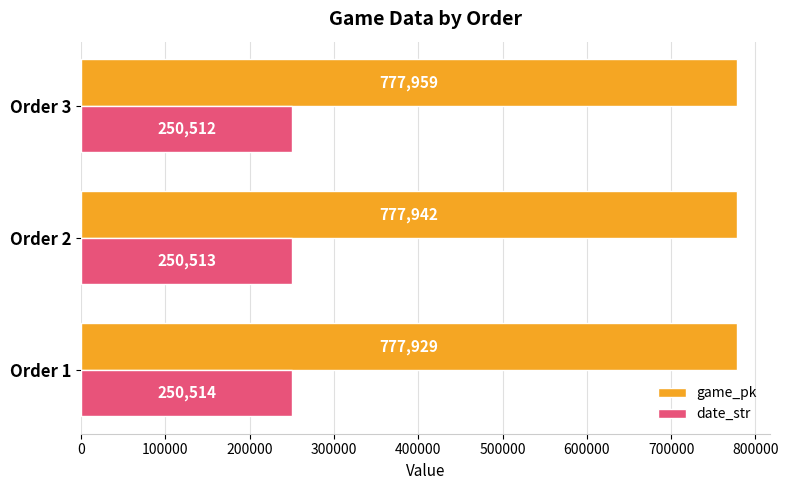

Which series has the widest spread of values?

game_pk